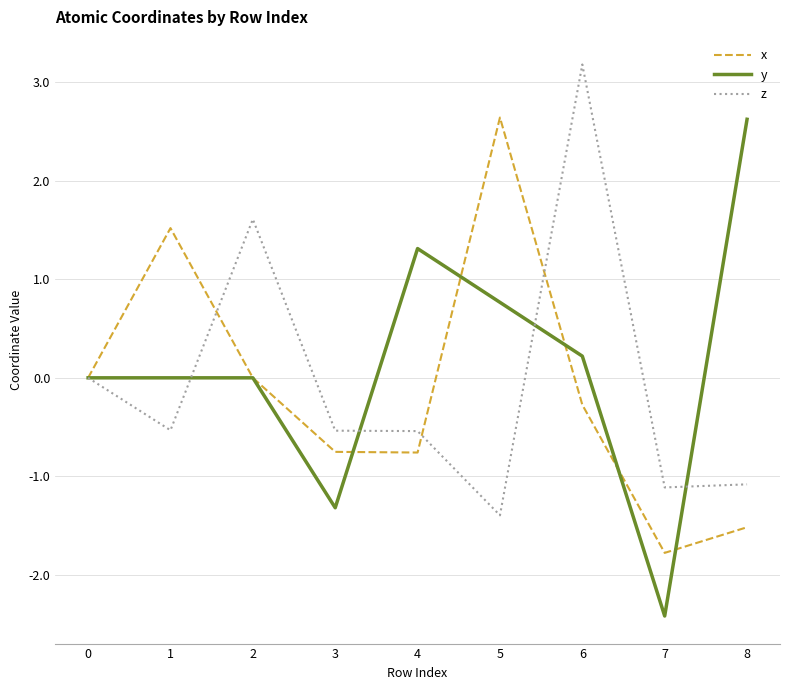

What is the highest value of the z series?

3.2